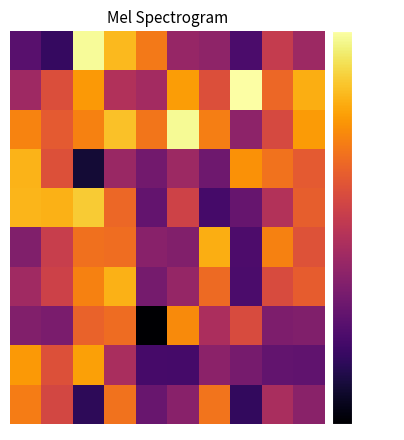

At how many categories does at least one series exceed -38?

10